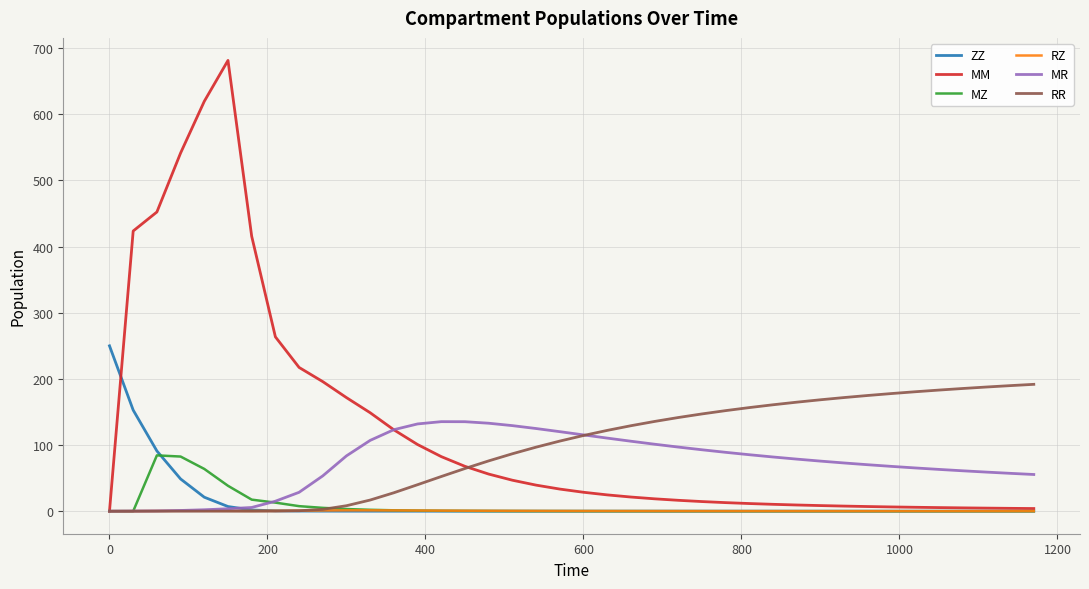

Which series has the largest range (max minus min)?

MM